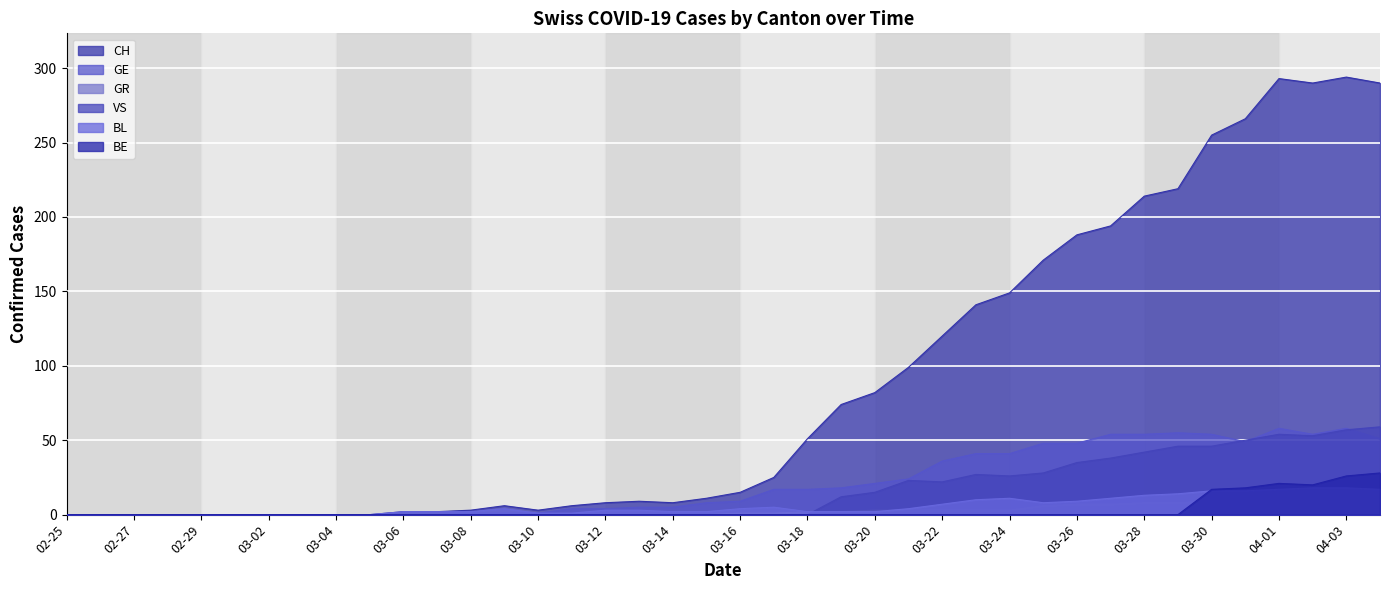

How many interior local valleys does the VS series have?

3